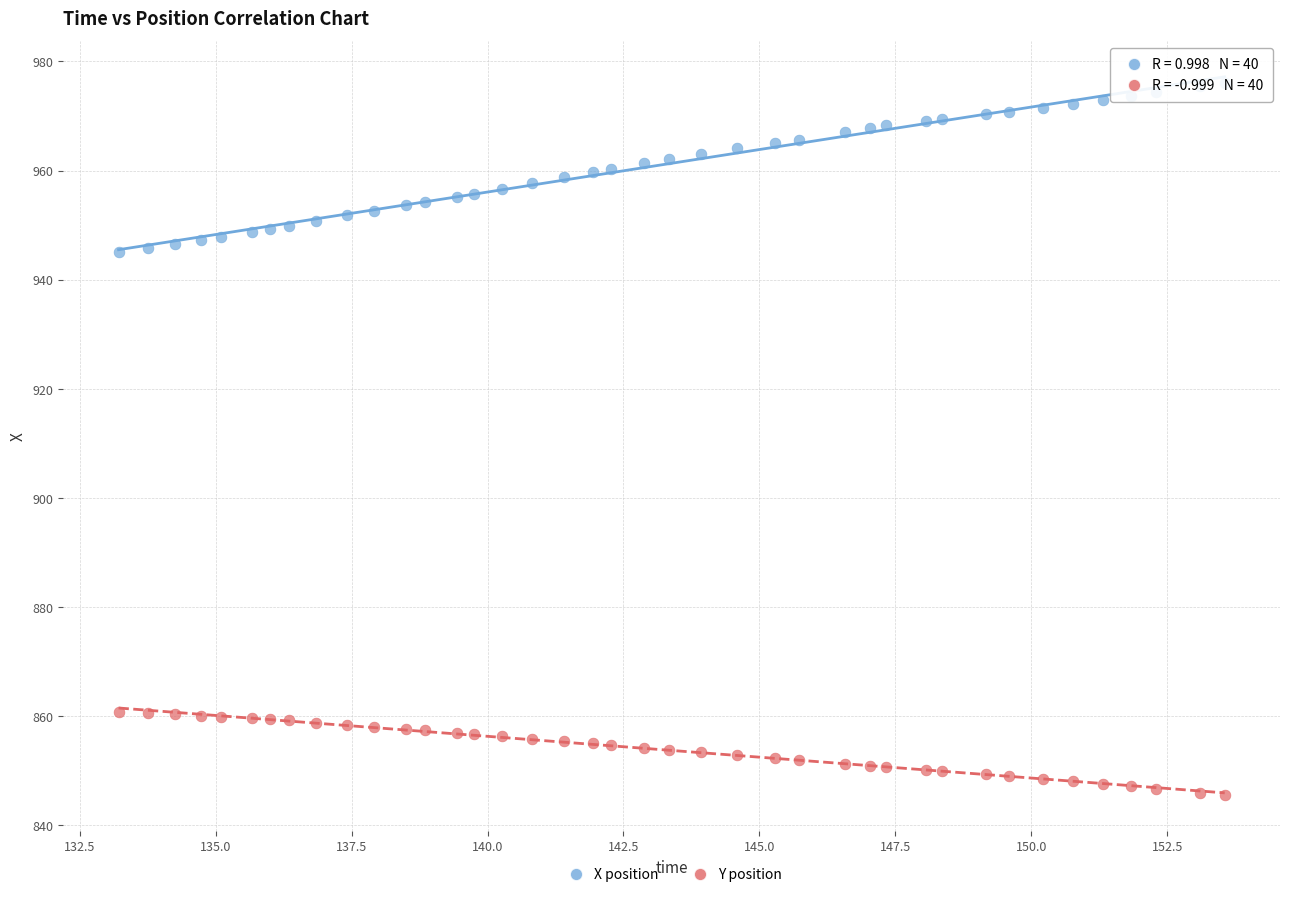

What is the X range (max minus min) for the scatter plot?

20.3